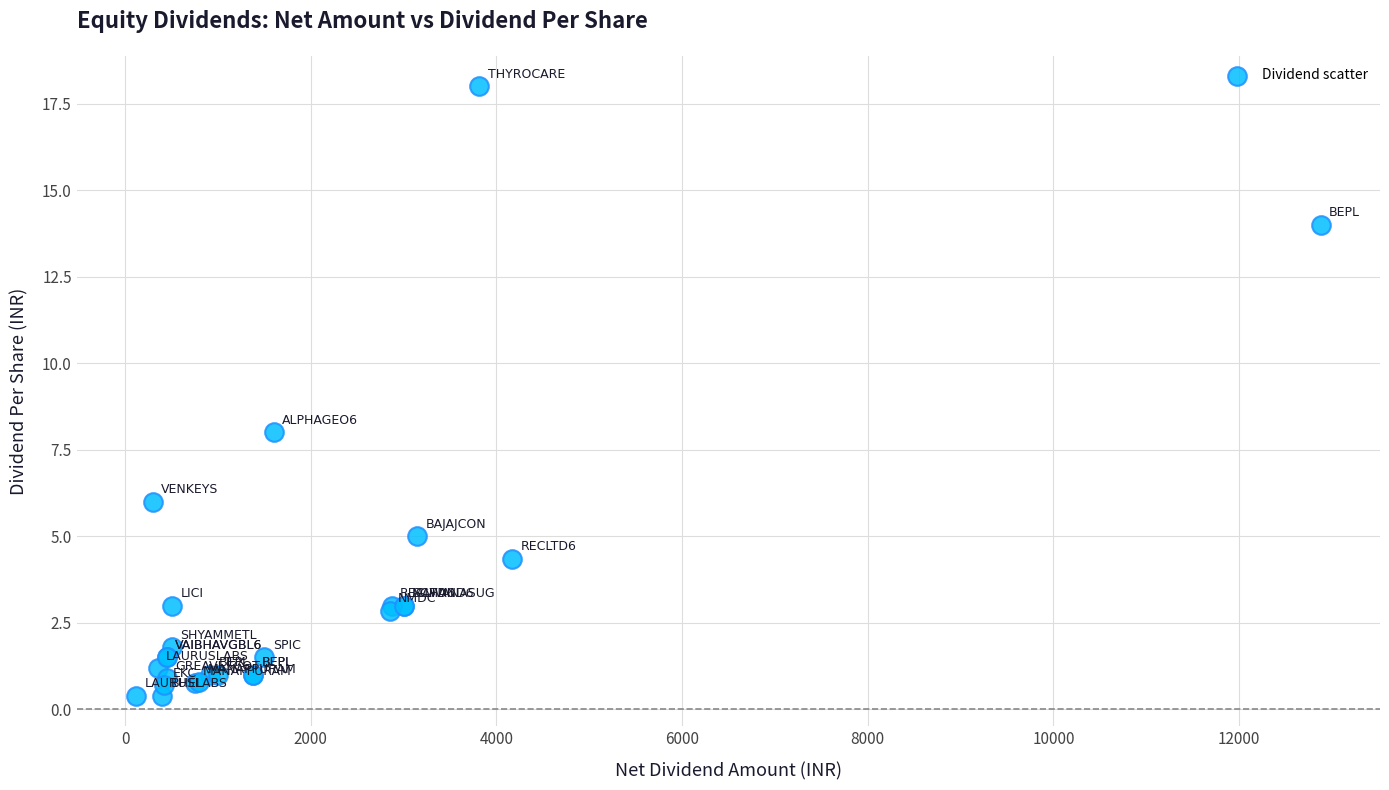

What Y value in the scatter plot is closest to 9?

8.0